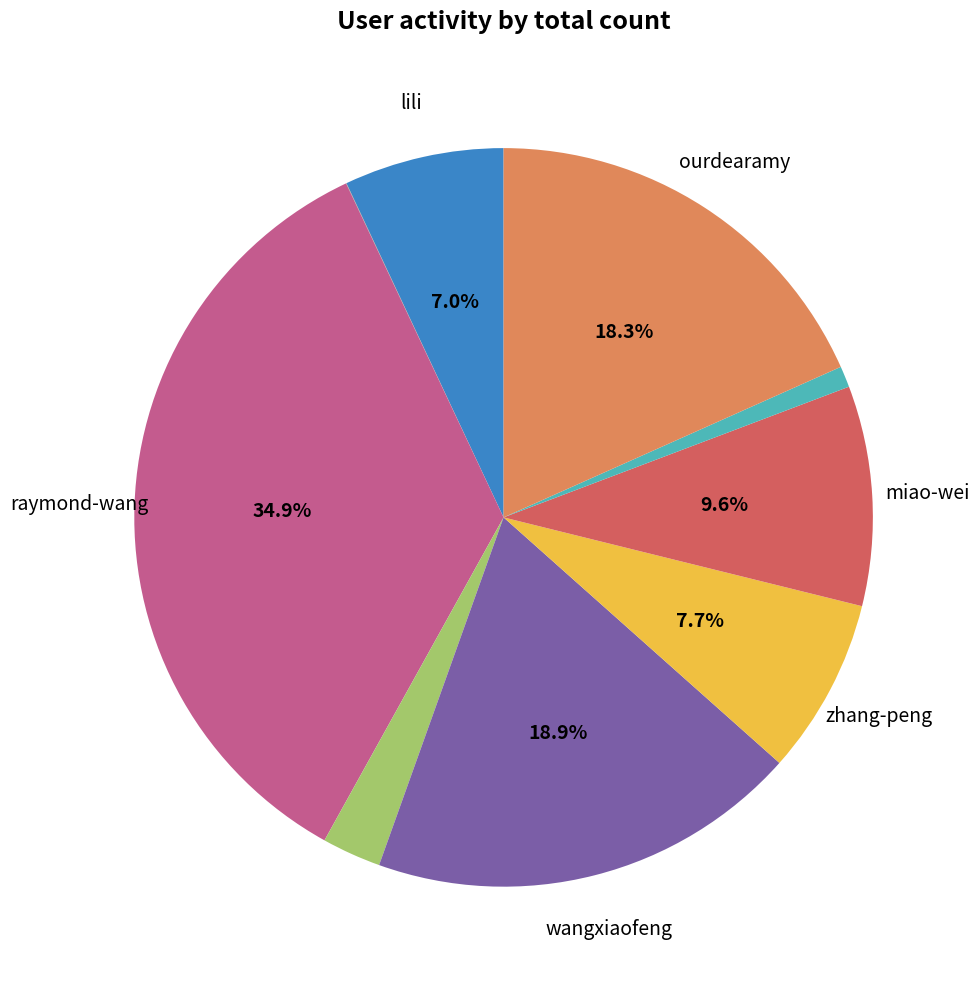

Is there any slice that represents more than half of the pie?

No